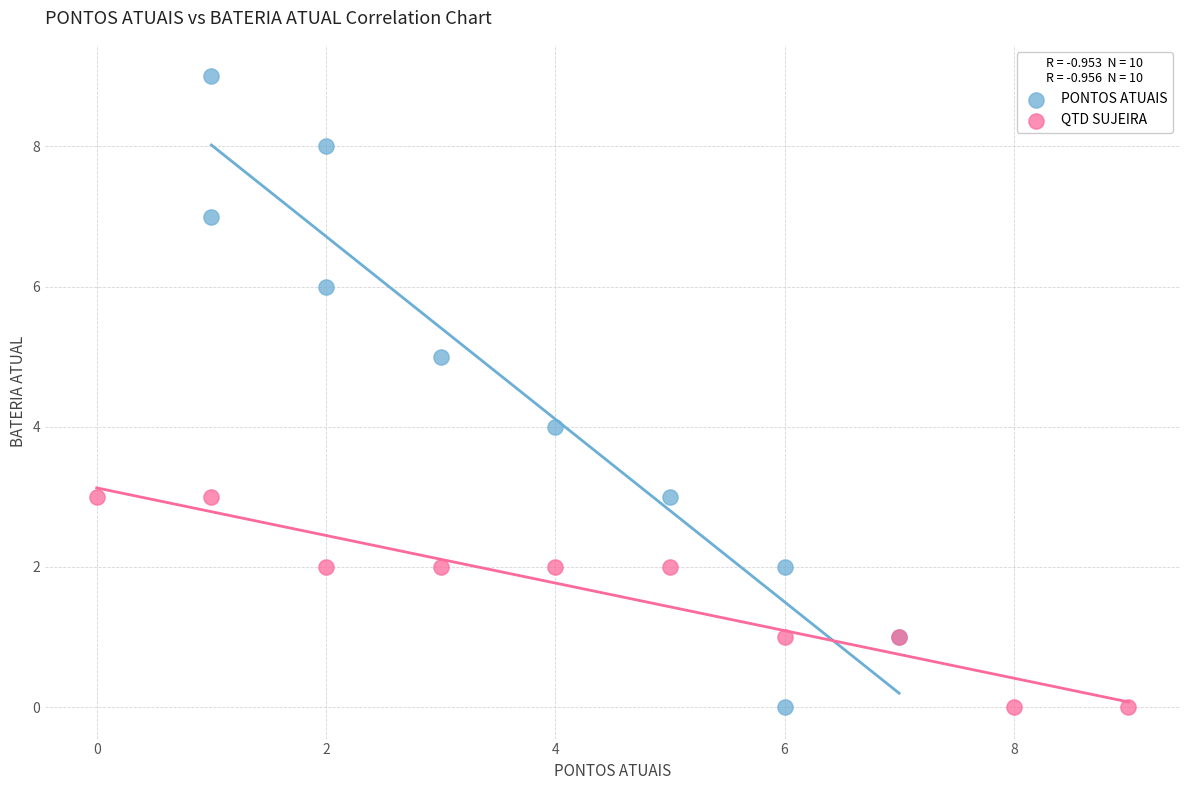

Which series has the widest spread of Y values?

PONTOS ATUAIS